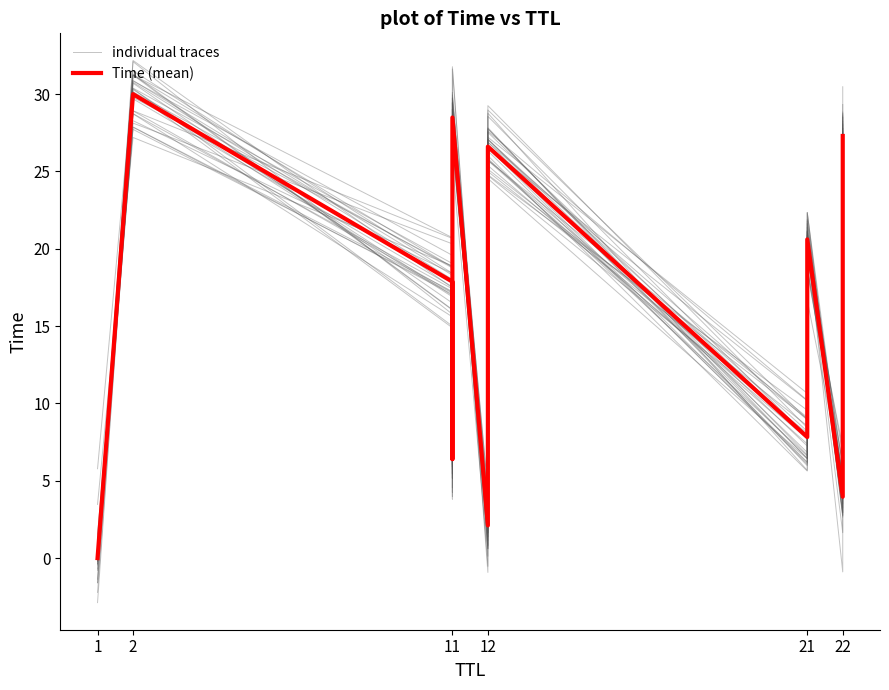

Is this an area chart (filled region under the line)?

No